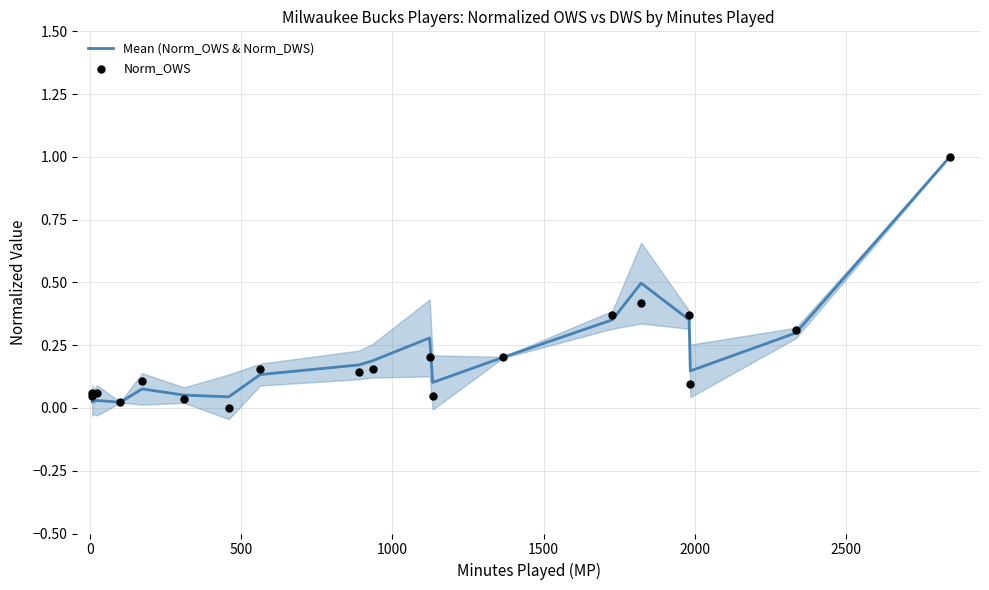

Which series has the widest spread of Y values?

Norm_OWS